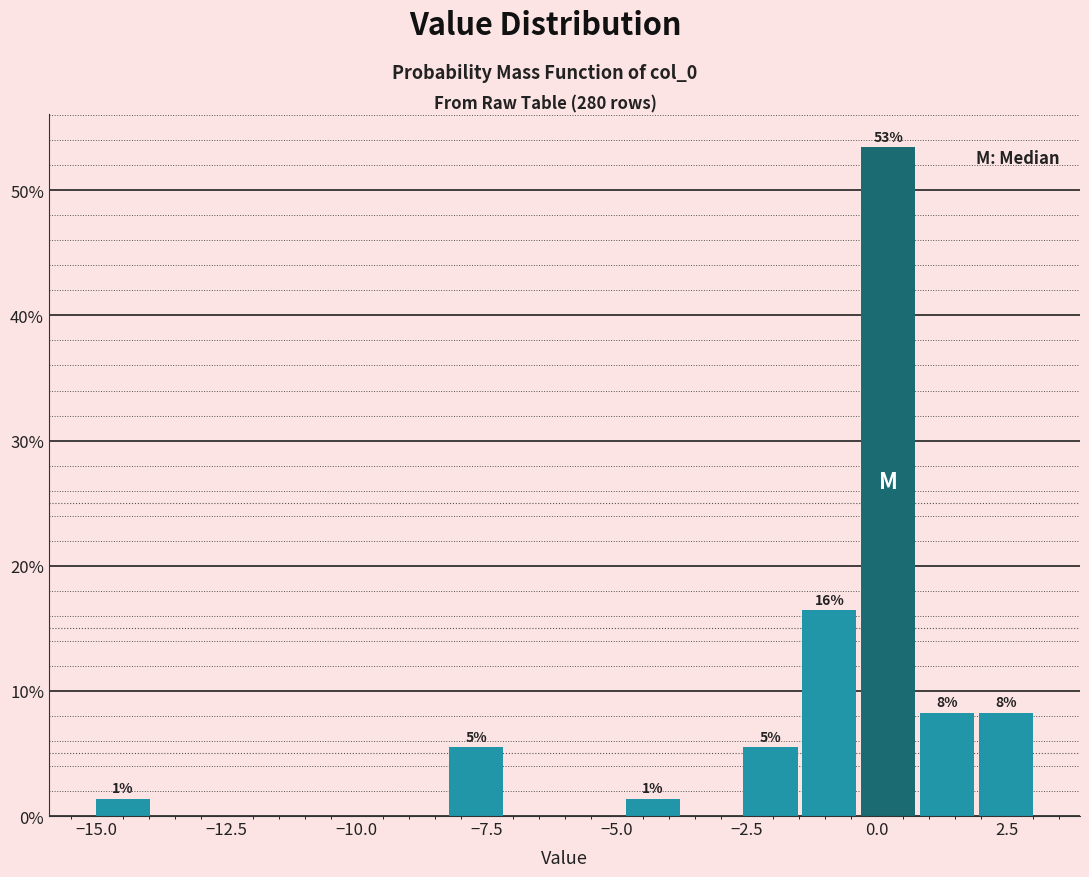

Around what value on the x-axis is the tallest bar? Give the approximate position of its centre, as read against the axis.

0.0